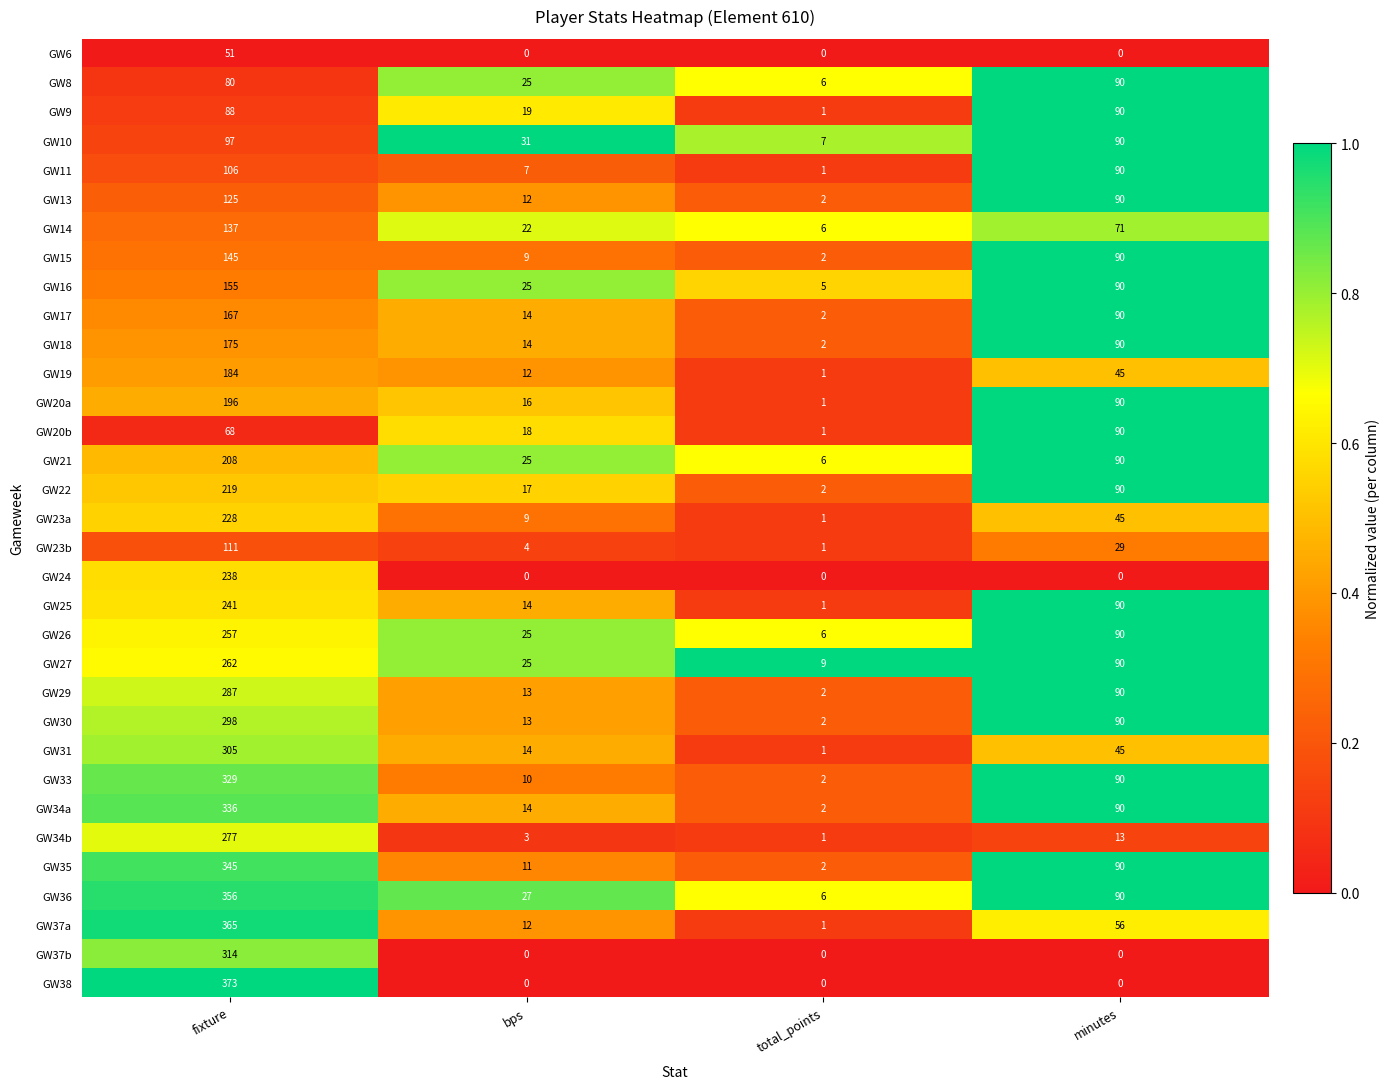

Which series has the largest range (max minus min)?

GW38